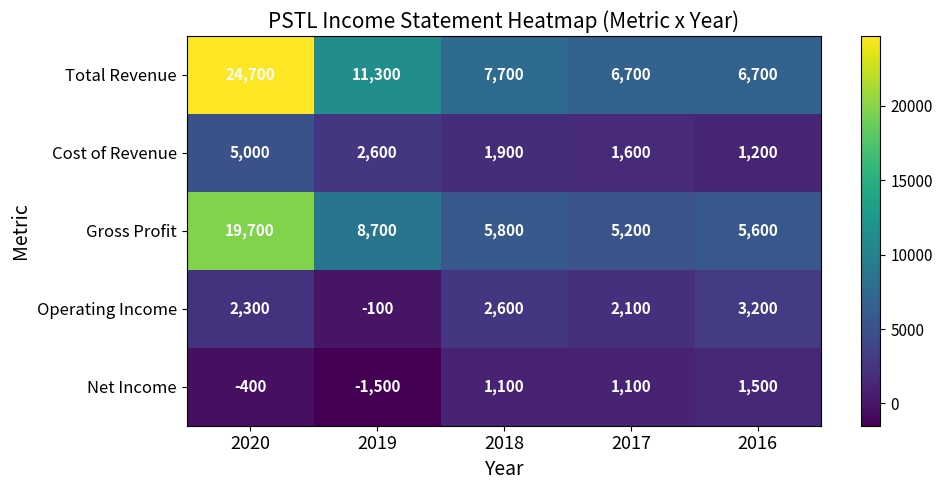

Reading left to right, extract all data points from this chart.

Total Revenue: 24700	11300	7700	6700	6700
Cost of Revenue: 5000	2600	1900	1600	1200
Gross Profit: 19700	8700	5800	5200	5600
Operating Income: 2300	-100	2600	2100	3200
Net Income: -400	-1500	1100	1100	1500